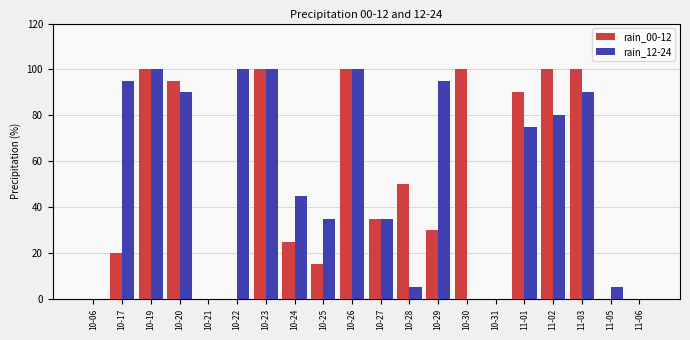

How many groups of bars are there?

20